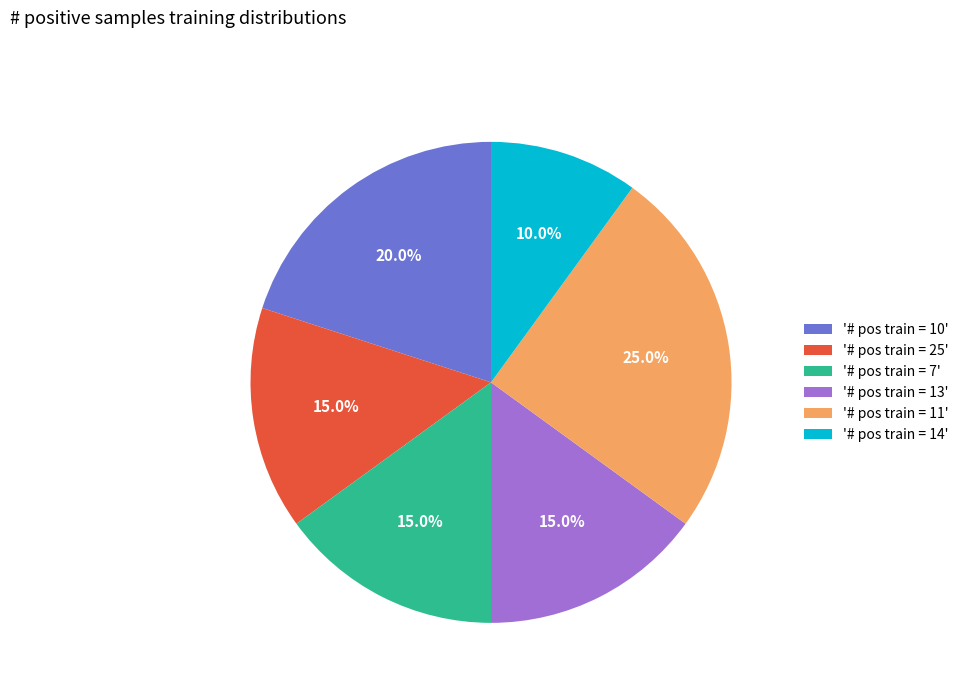

Which slice is the smallest?

'# pos train = 14'